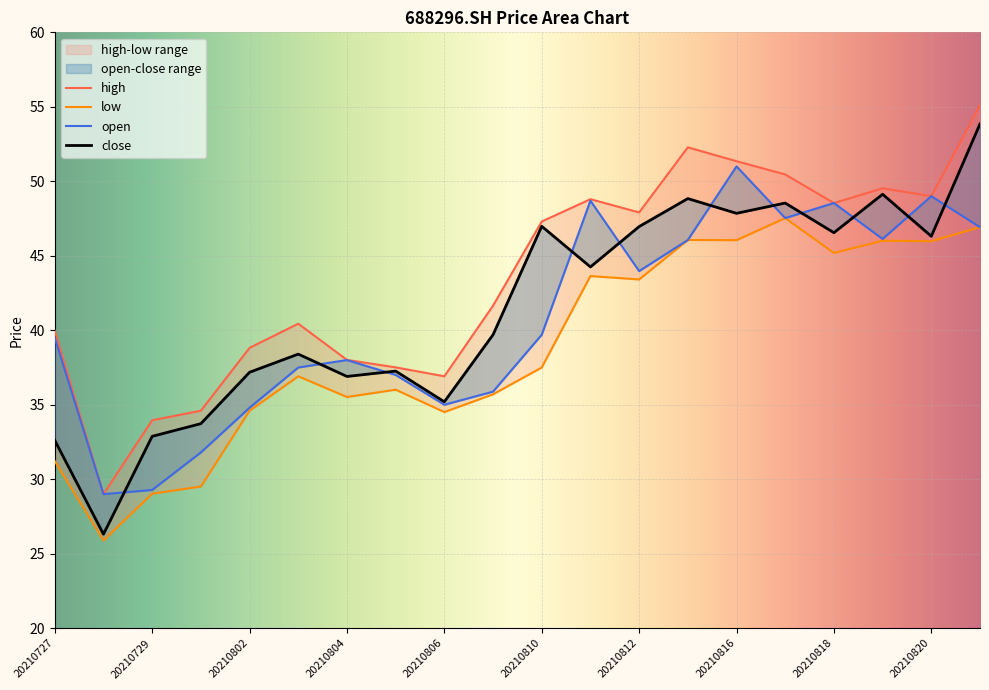

Between 20210802 and 20210805, which series saw the biggest shift?

open